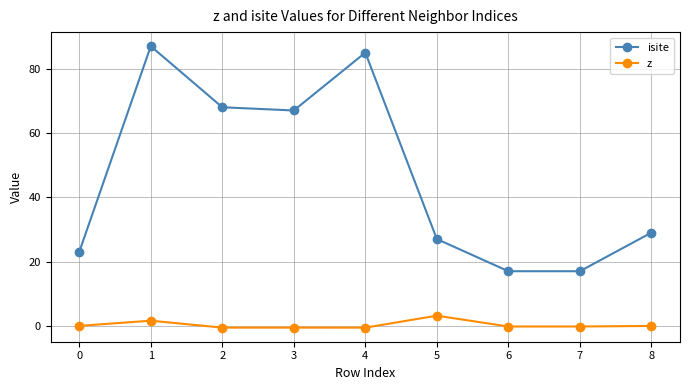

What is the difference between the z values at 3 and 8?

0.5